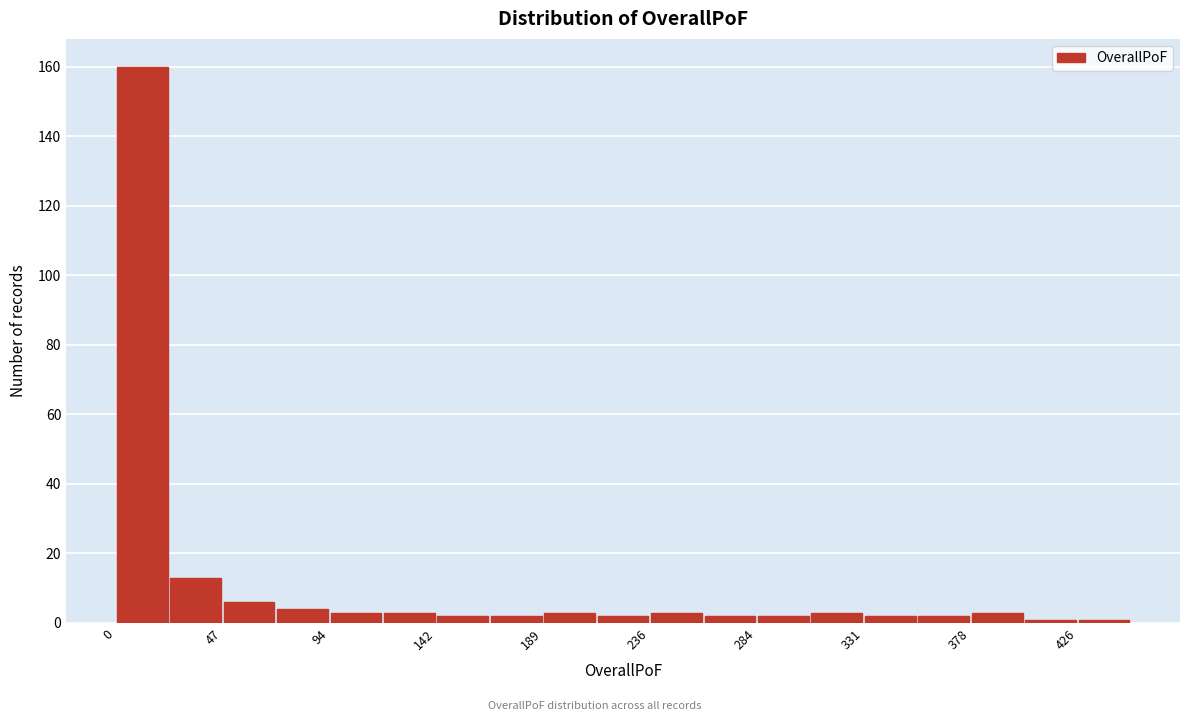

Reading left to right, transcribe this chart: for each bar, give the range it covers on the x-axis and its height. Neither the bar edges nor the heights are printed on the chart, so give them approximately, as read against the axes.

0 to 25: 160
25 to 45: 14
45 to 70: 6
70 to 95: 4
95 to 120: 4
120 to 140: 4
140 to 165: 2
165 to 190: 2
190 to 215: 4
215 to 235: 2
235 to 260: 4
260 to 285: 2
285 to 310: 2
310 to 330: 4
330 to 355: 2
355 to 380: 2
380 to 405: 4
405 to 425: under 2
425 to 450: under 2